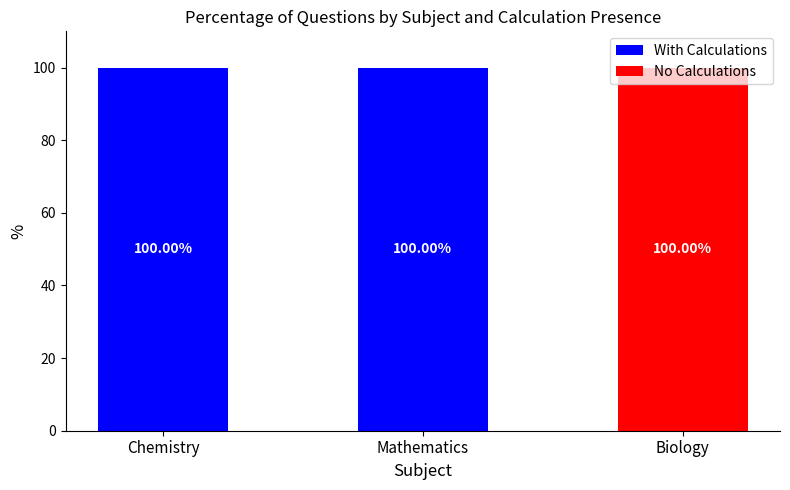

What is the total value across all series at Chemistry?

100